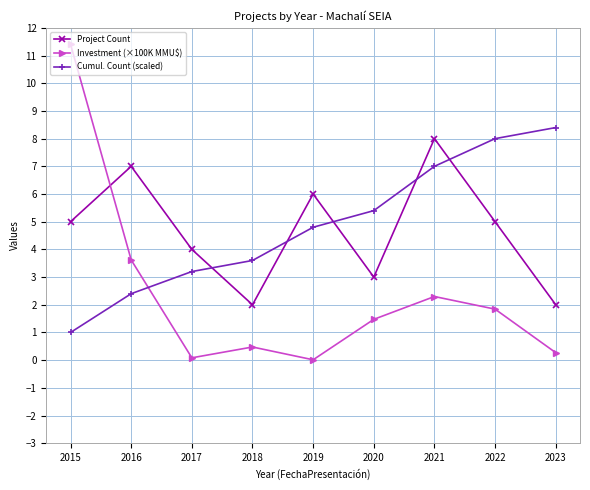

The value of Investment (×100K MMU$) at 2020 is 1.5. True or false?

True